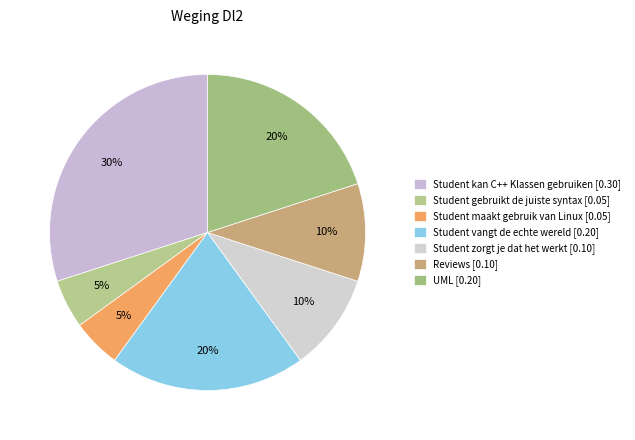

The UML slice represents 35% of the pie. True or false?

False